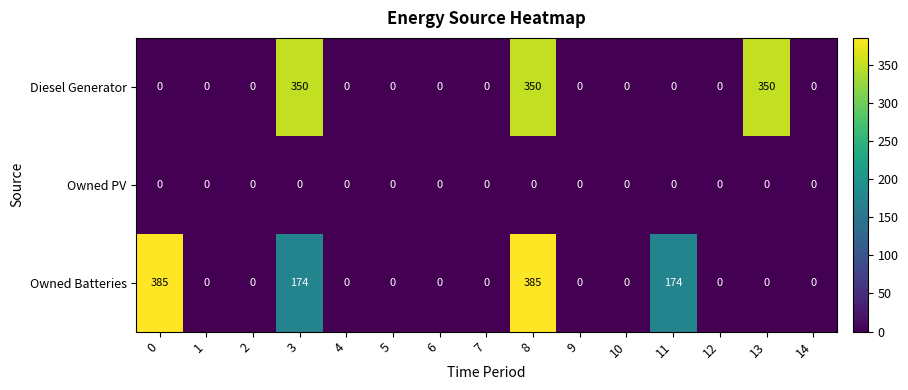

At how many categories does at least one series exceed 1?

5